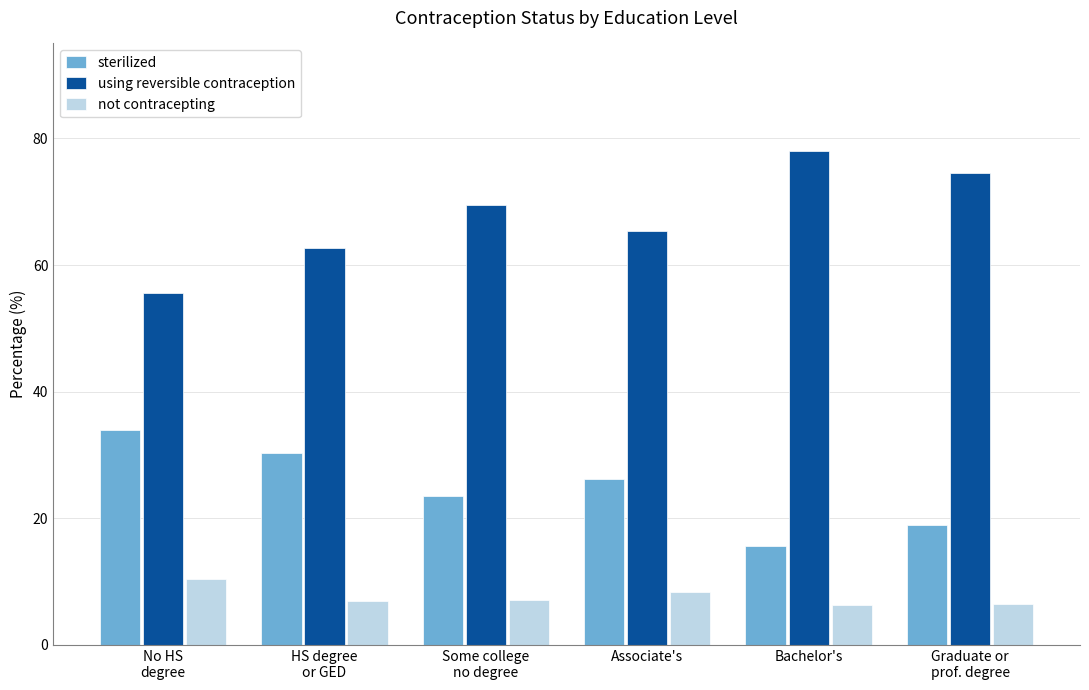

At which label does sterilized first exceed 26?

No HS
degree